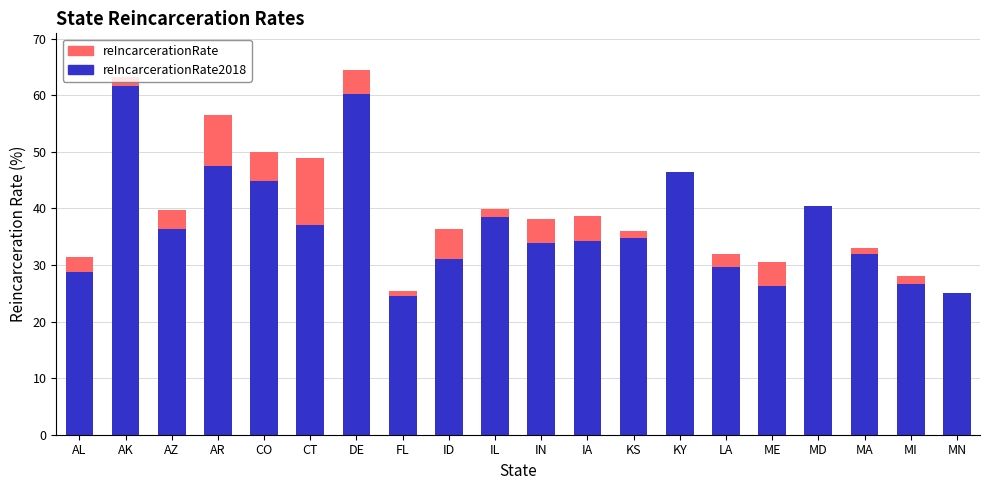

What is the total value across all series at MD?

40.5